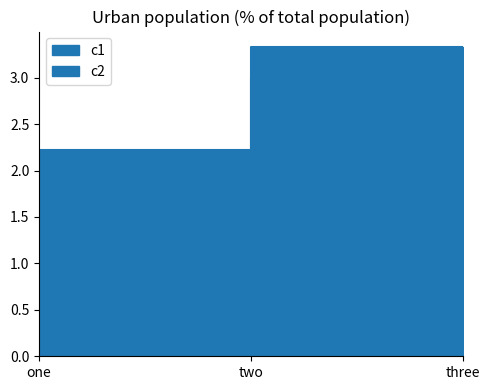

What is the sum of all c1 values?

6.0